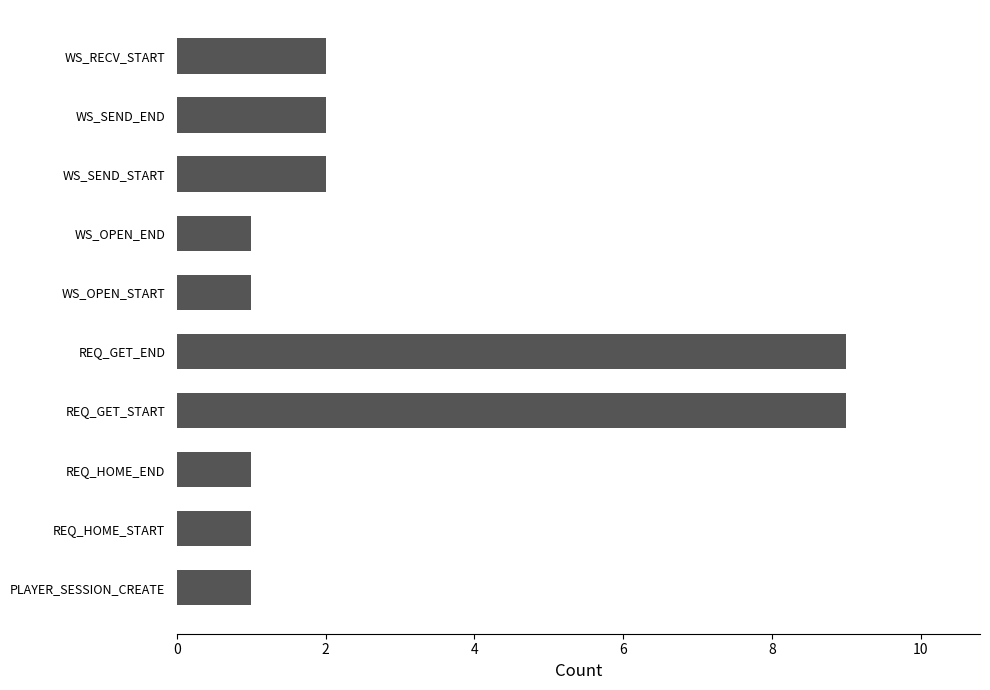

What is the difference between the maximum and minimum values?

8